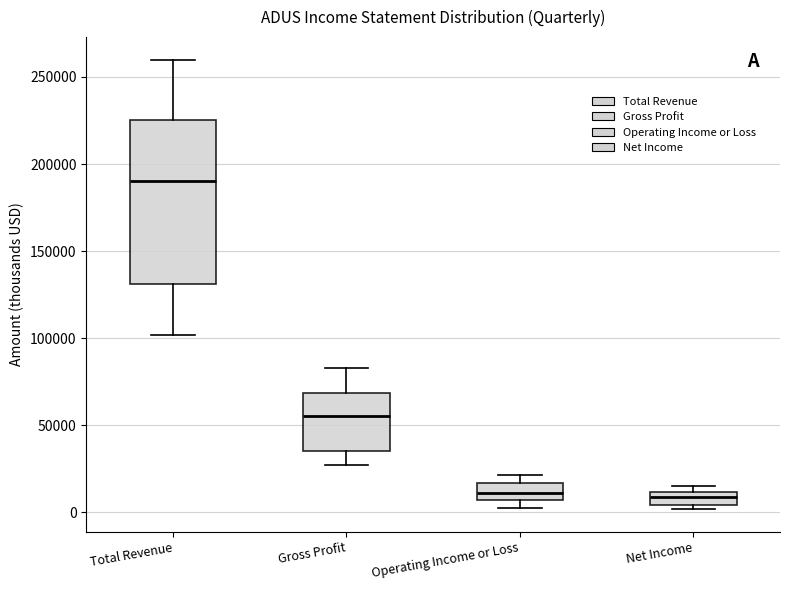

Comparing the boxes themselves (not the whiskers), which one is the tallest?

Total Revenue